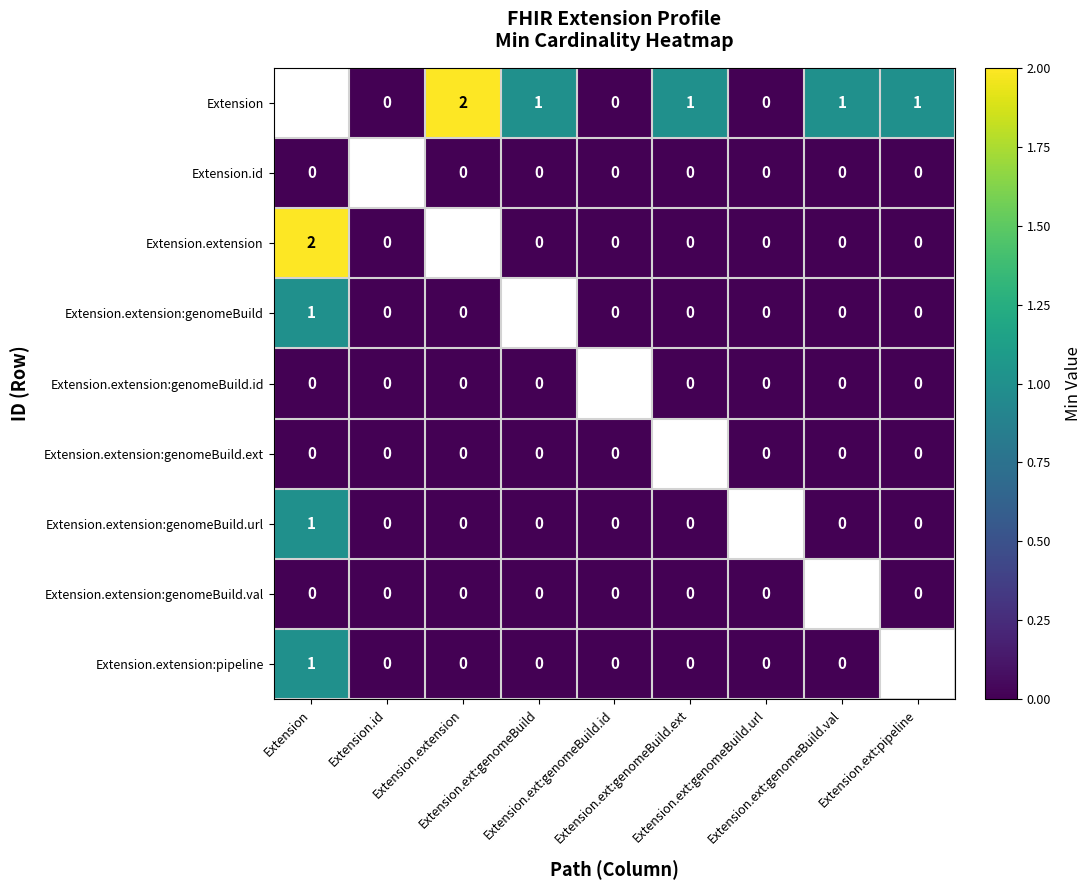

Between Extension and Extension.ext:genomeBuild.id, which series saw the biggest shift?

Extension.extension